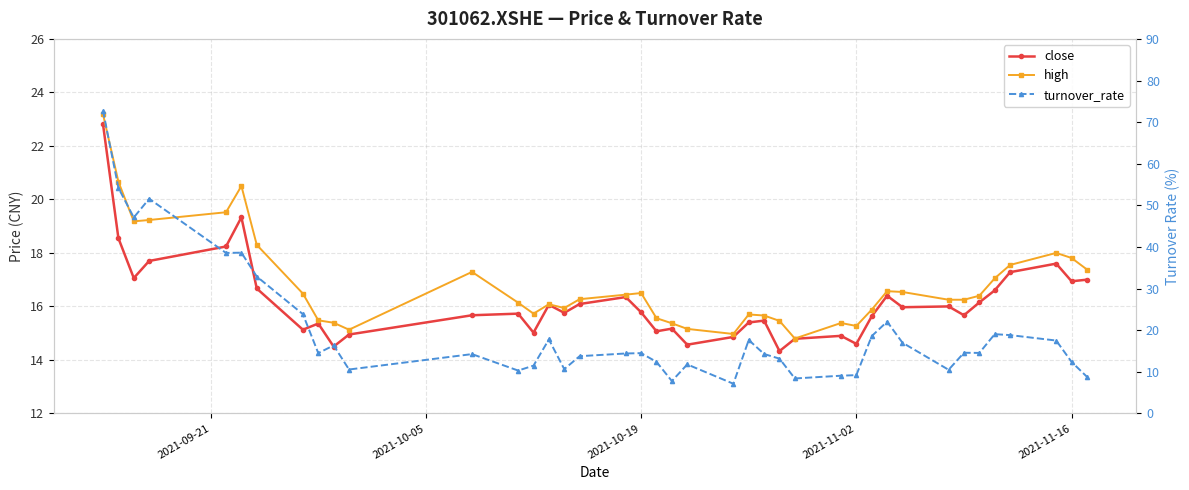

True or false: close and high cross at least once.

False